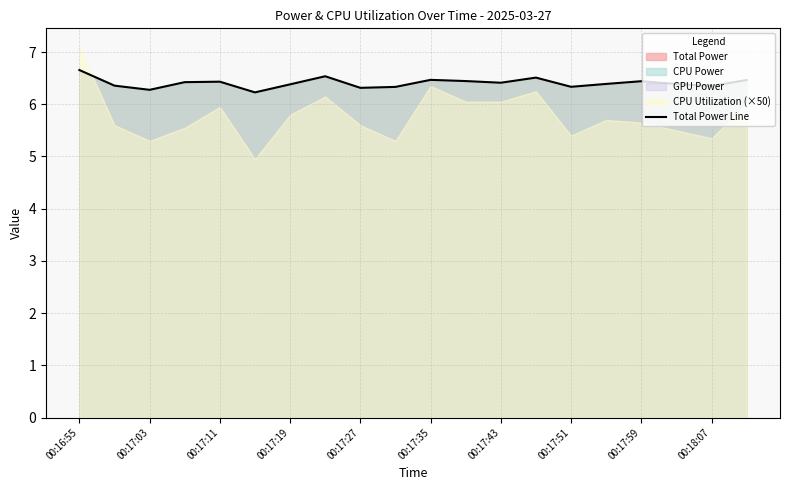

The value of Total Power Line at 00:17:19 is 9.3. True or false?

False